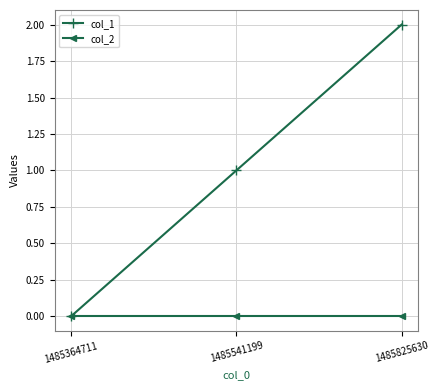

At which label does col_1 reach its minimum?

1485364711